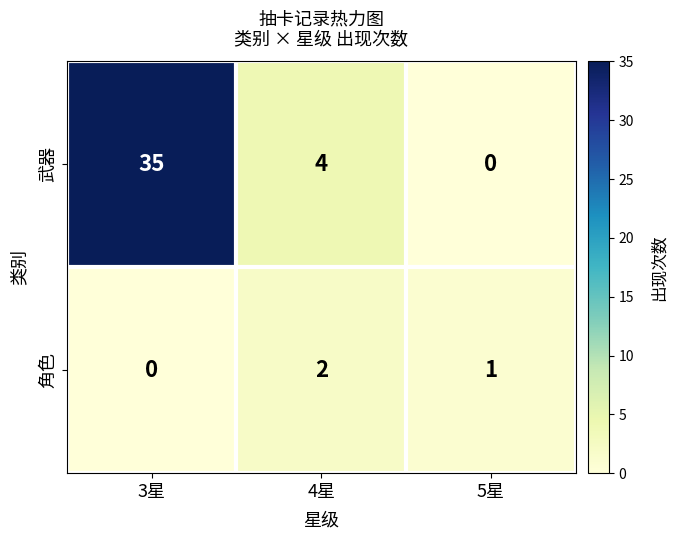

What is the sum of the 武器 values at 4星 and 5星?

4